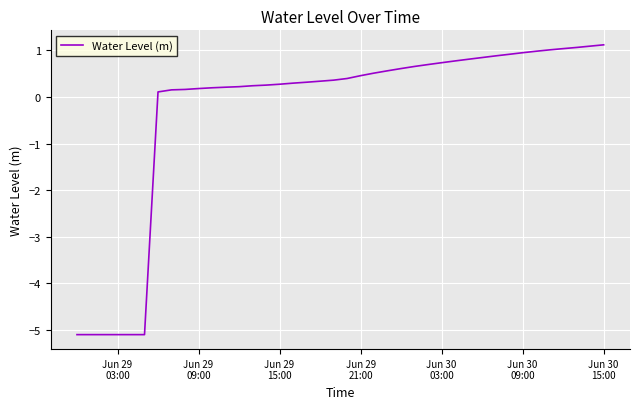

What is the difference between the maximum and minimum values?

6.2